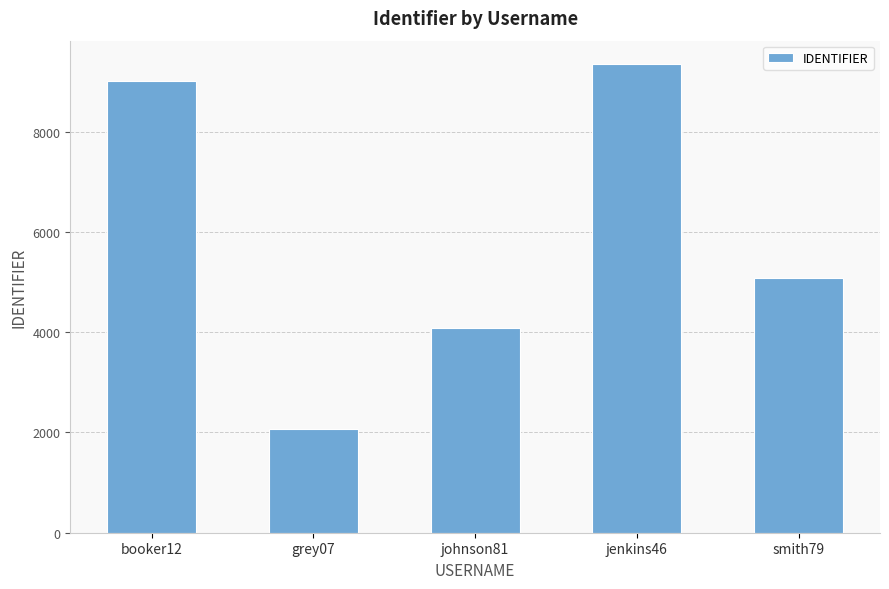

The chart shows a value of 6984 at johnson81. True or false?

False